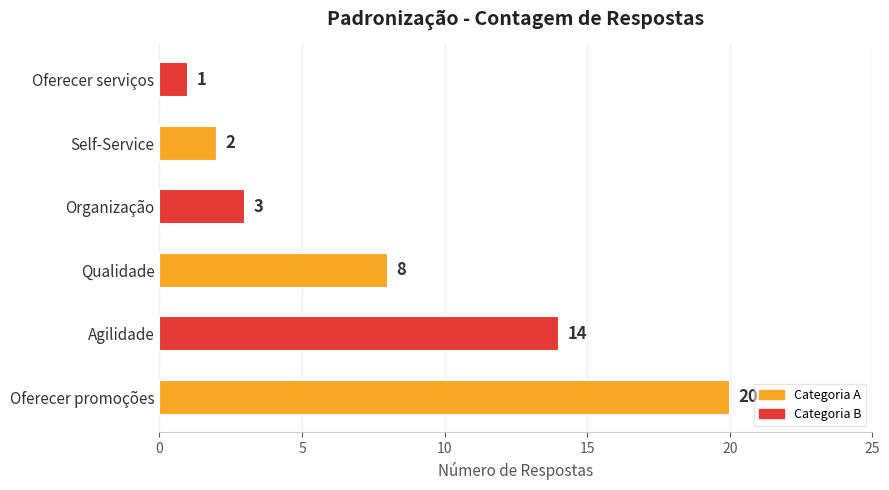

Rank the categories by value from highest to lowest.

Oferecer promoções, Agilidade, Qualidade, Organização, Self-Service, Oferecer serviços